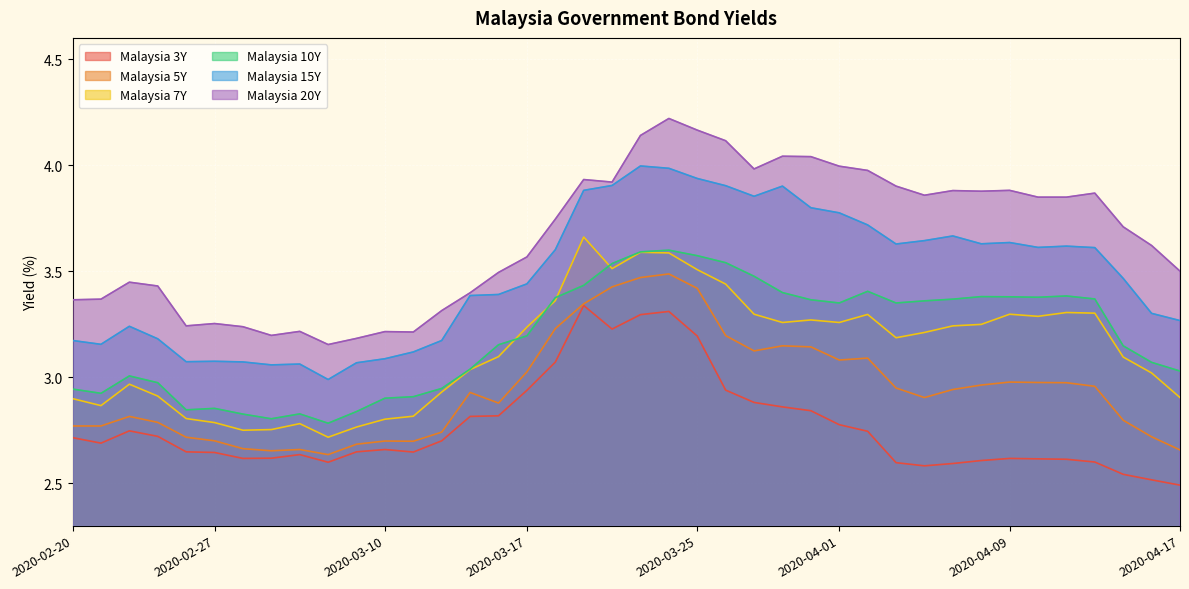

At how many categories does at least one series exceed 3?

40